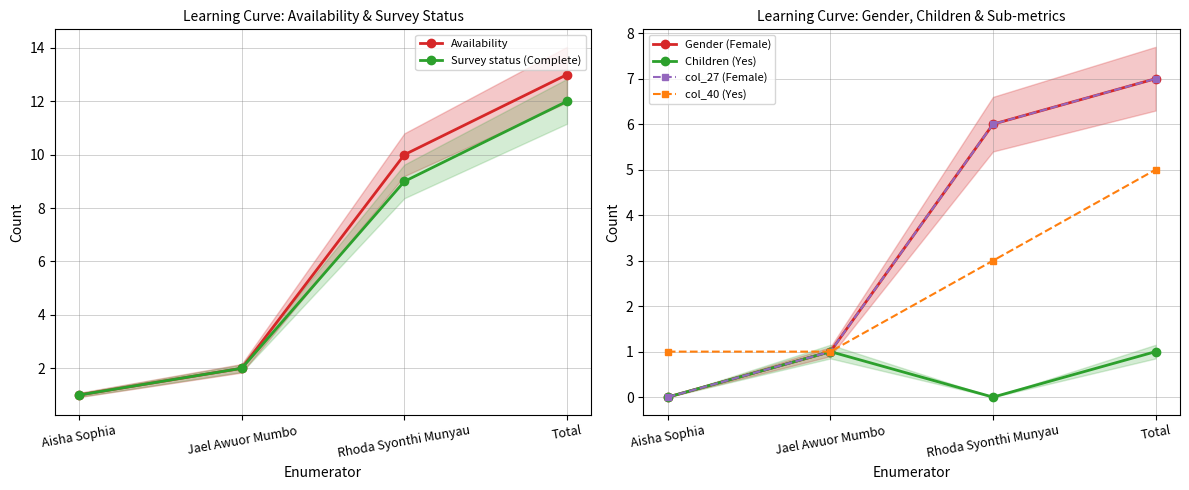

Reading left to right, list all the values displayed in this chart.

Availability: 1	2	10	13
Survey status (Complete): 1	2	9	12
Gender (Female): 0	1	6	7
Children (Yes): 0	1	0	1
col_27 (Female): 0	1	6	7
col_40 (Yes): 1	1	3	5